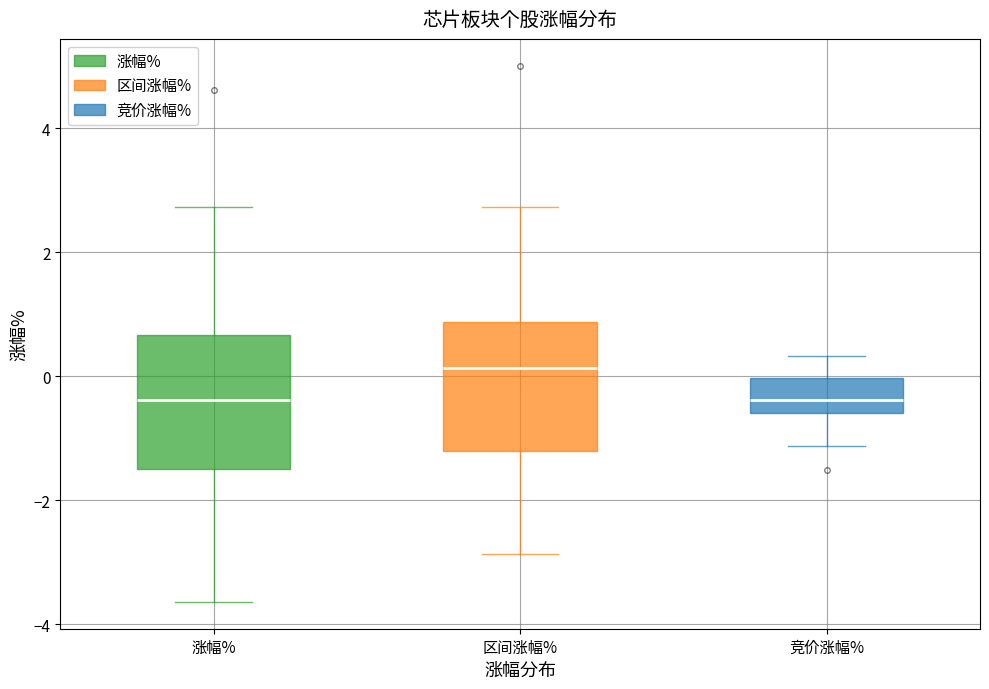

Where does the upper whisker of the box for 竞价涨幅% end on the y-axis? The values are not printed on the chart, so give them approximately, as read against the axis.

0.4